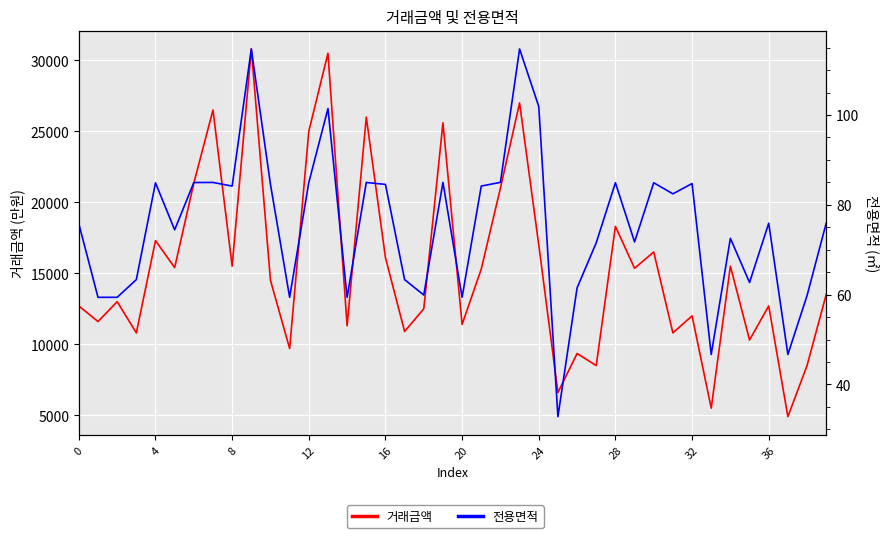

Rank the series at 20 from highest to lowest value.

거래금액, 전용면적